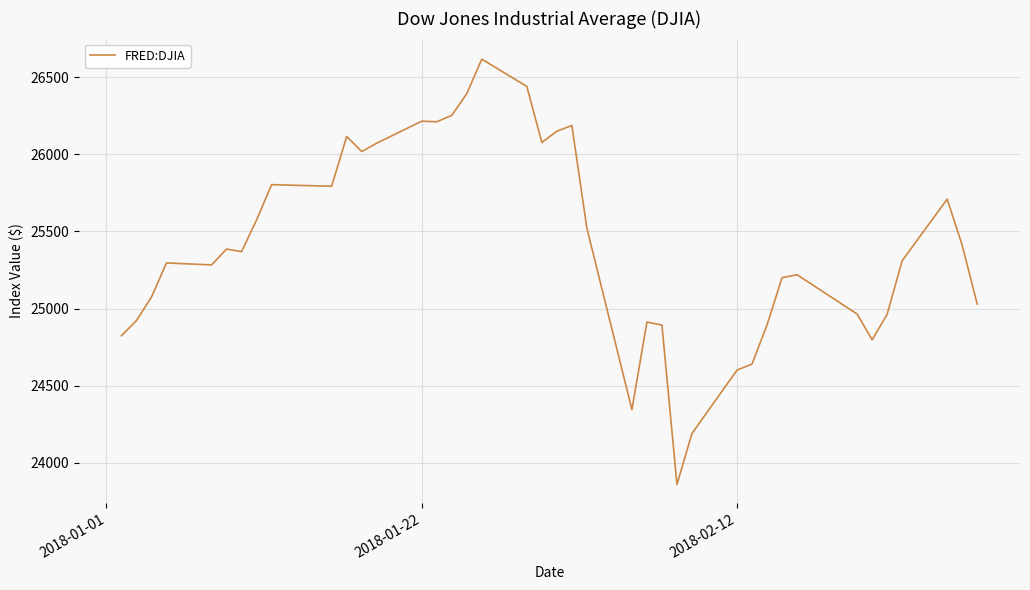

What is the smallest value displayed?

23860.5